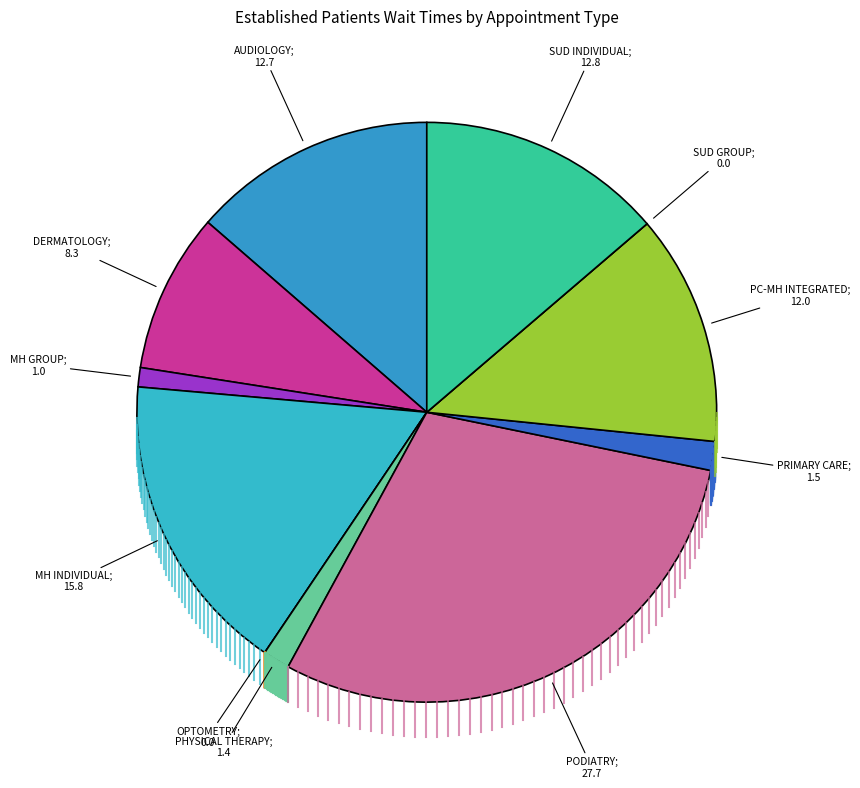

To the nearest percent, what percentage of the pie is AUDIOLOGY?

14%